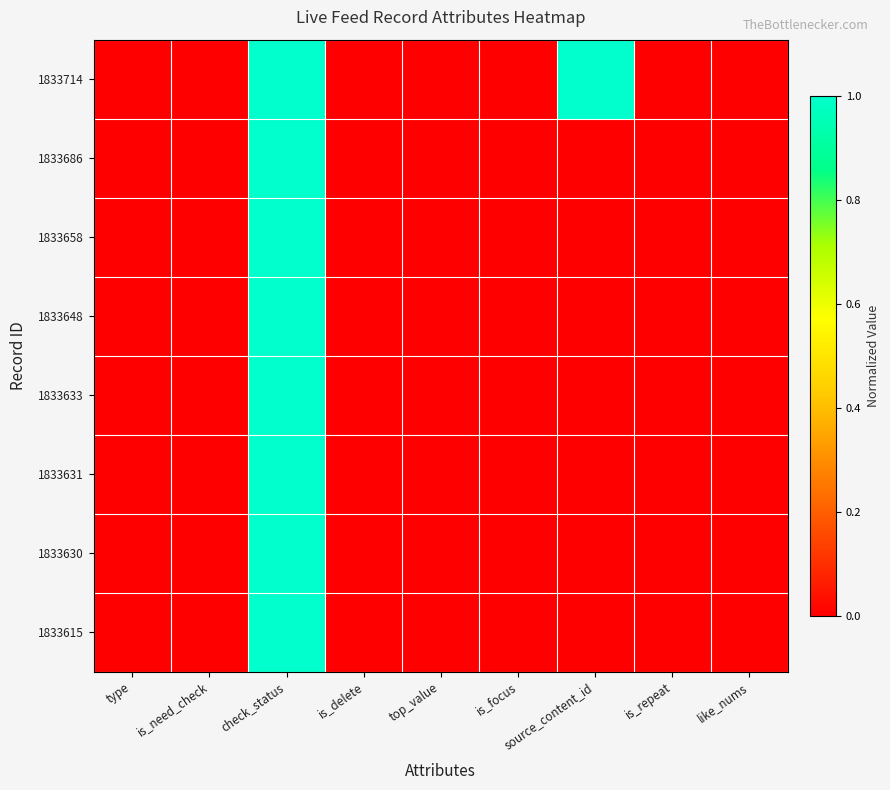

List the series in order of their peak value, lowest first.

1833714, 1833686, 1833658, 1833648, 1833633, 1833631, 1833630, 1833615